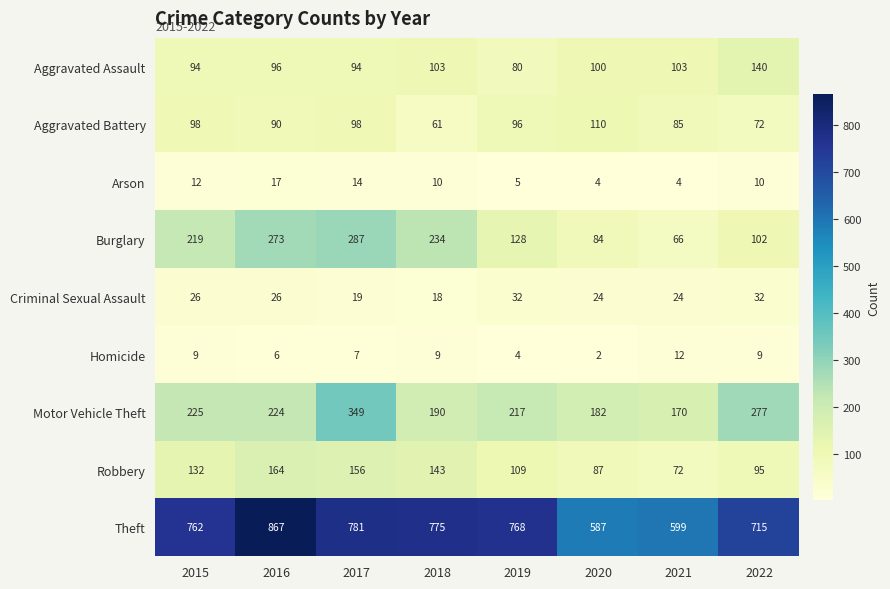

What is the difference between the second highest and second lowest values in the Criminal Sexual Assault series?

13